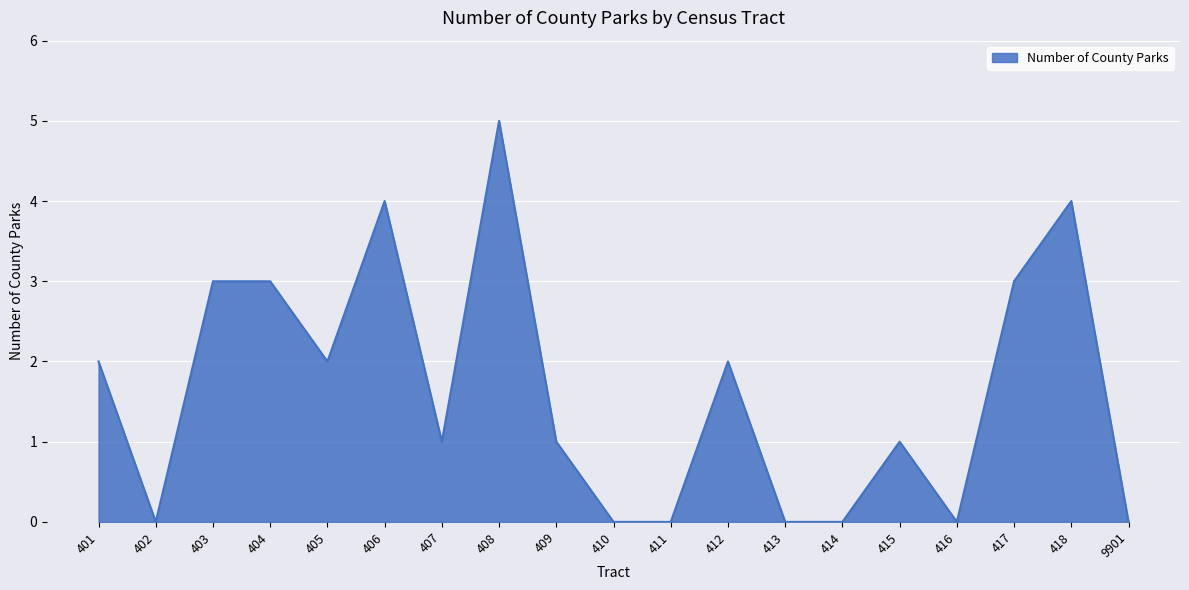

Does the chart have visible grid lines?

Yes